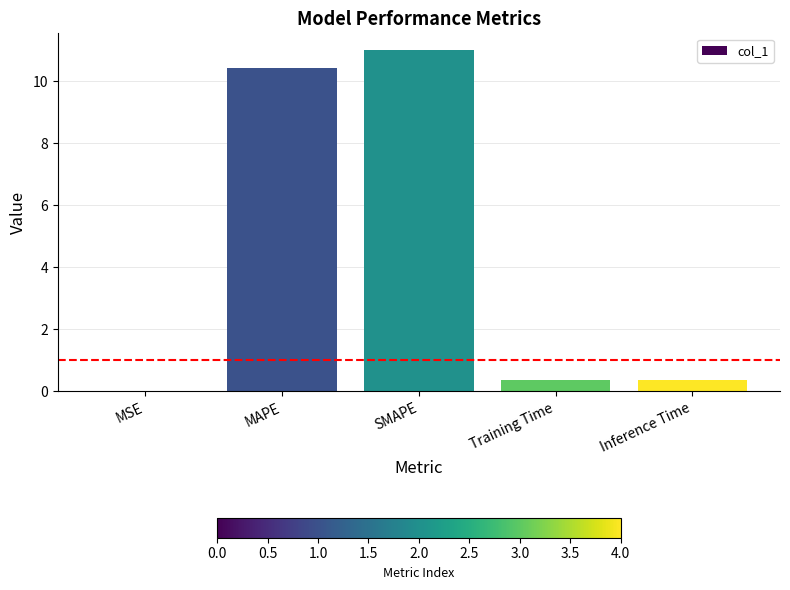

Which category has the highest value across all series?

SMAPE